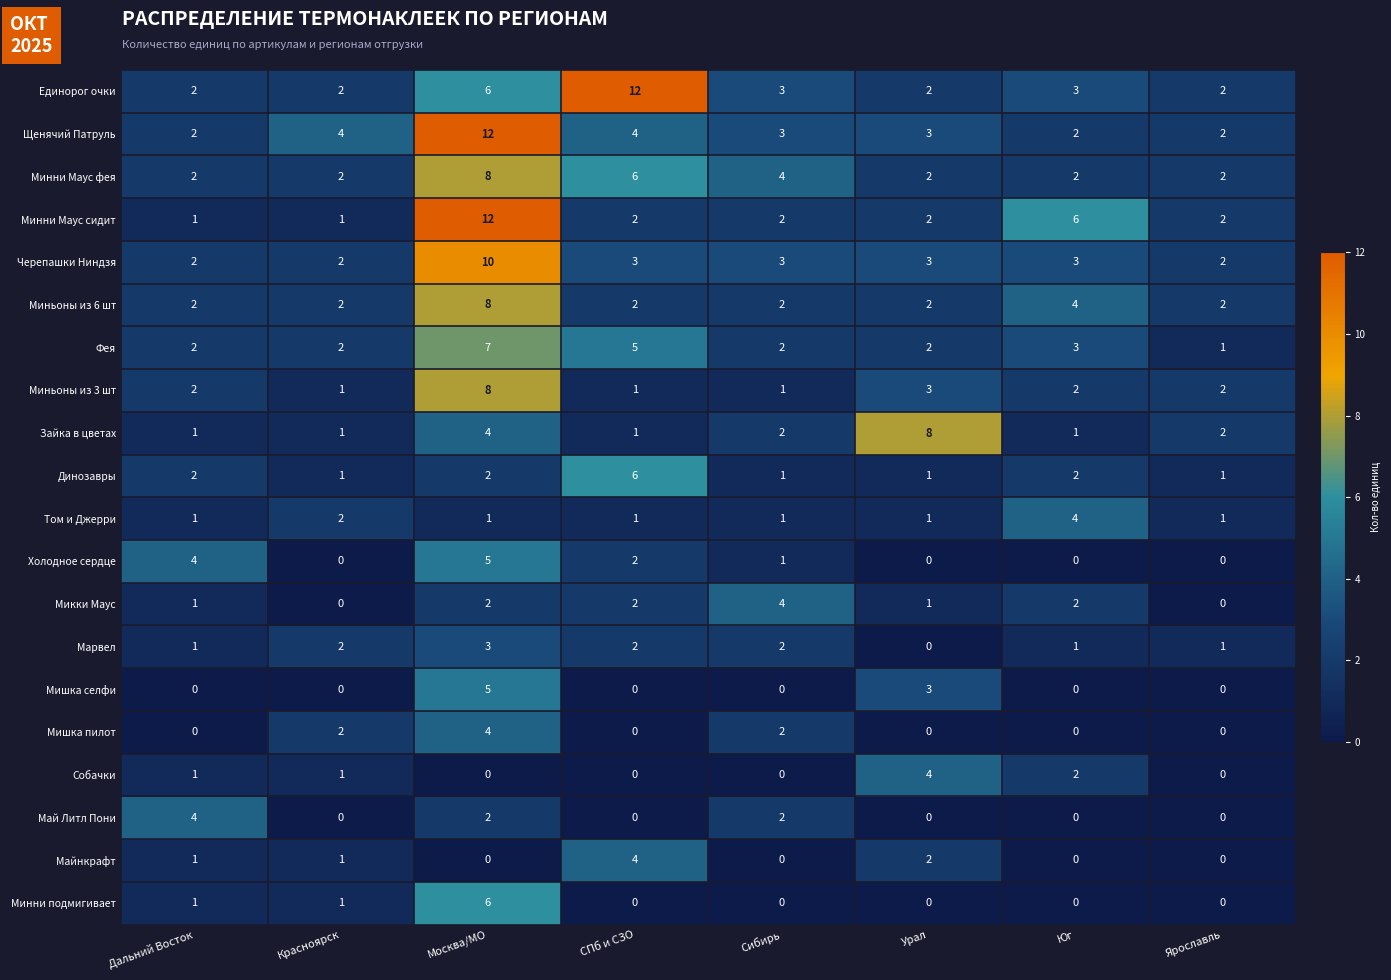

The value of Миньоны из 3 шт at Москва/МО is 3. True or false?

False